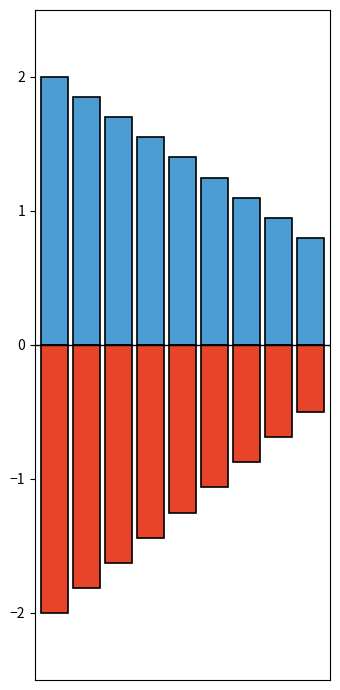

Which has a higher value, 4 or 8?

4